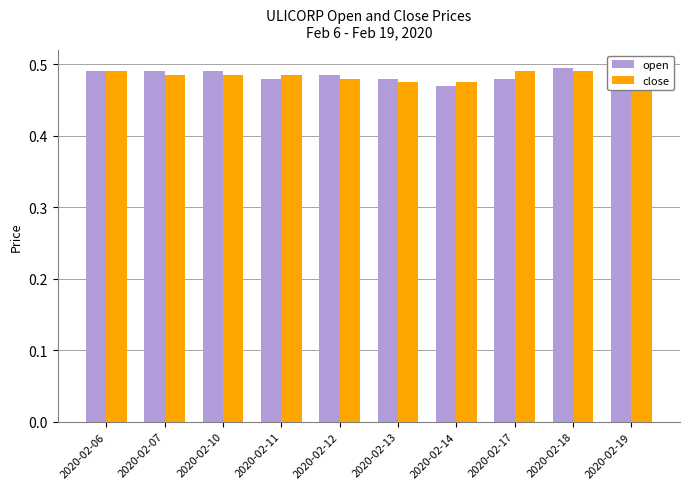

Between 2020-02-12 and 2020-02-13, which is larger?

2020-02-12